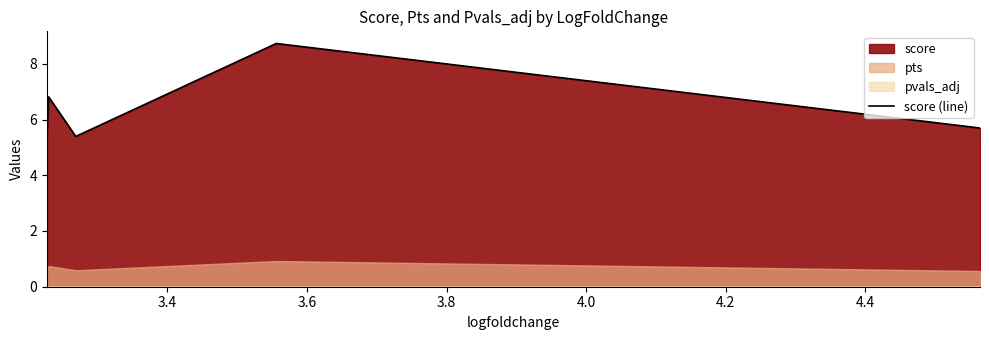

What is the difference between the second highest and minimum values?

1.4